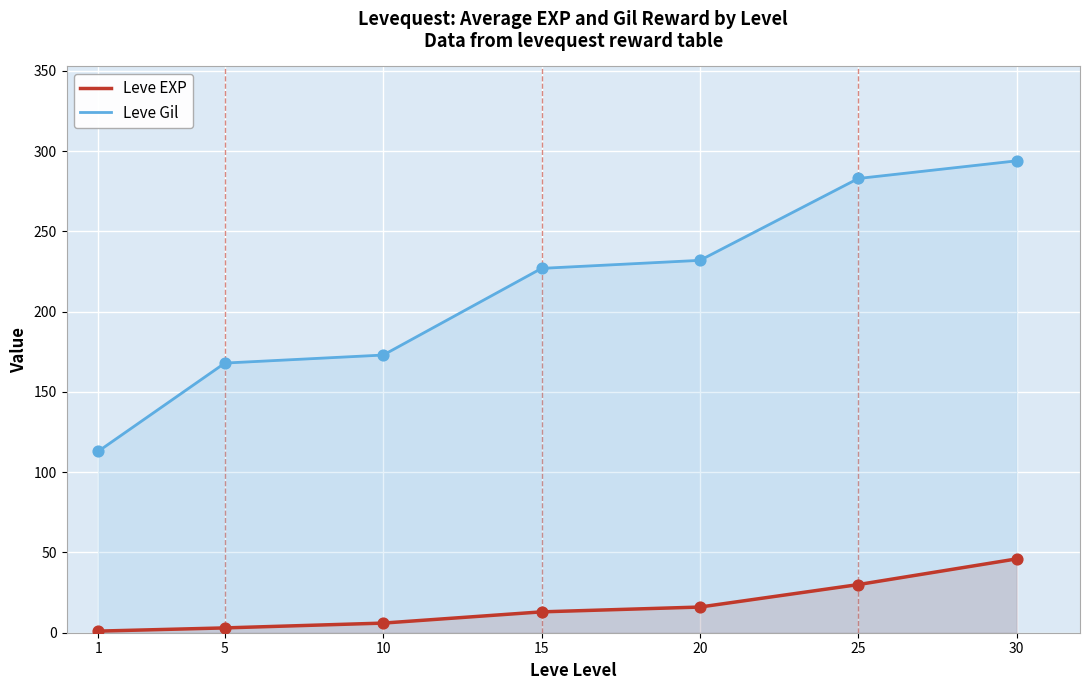

What is the total value across all series at 10?

179